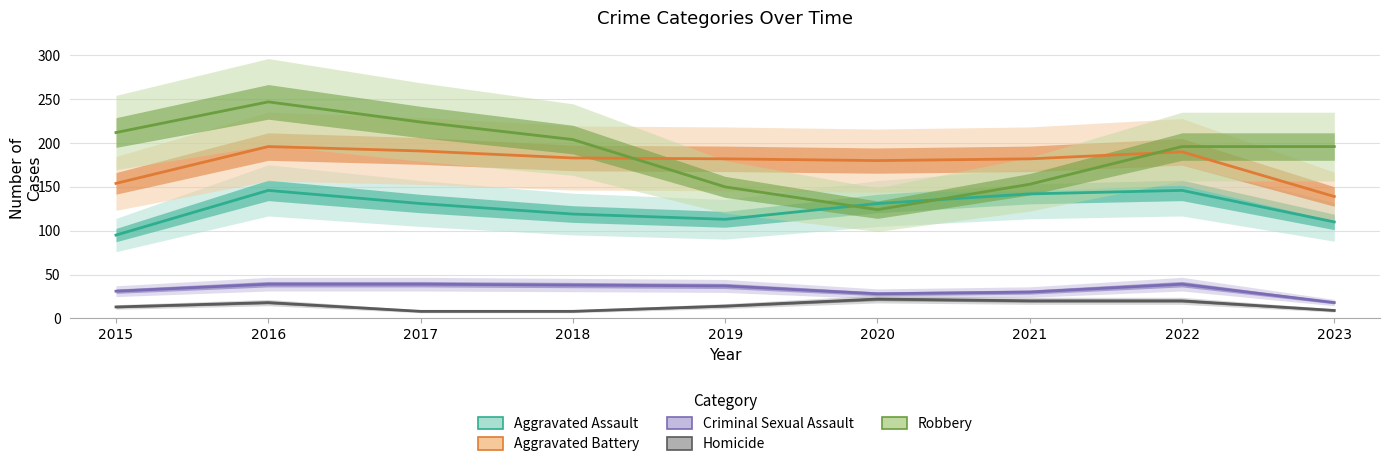

What is the total value across all series at 2017?

593